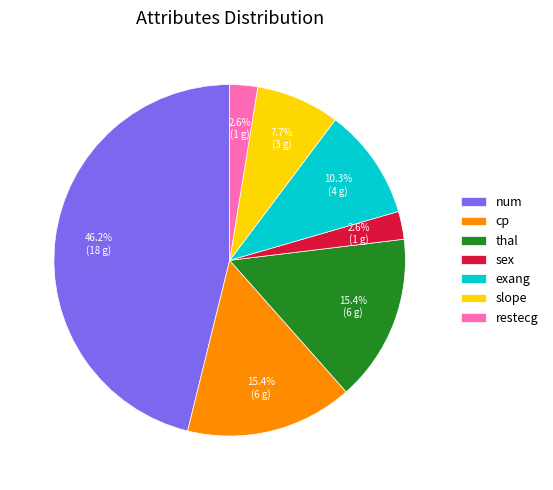

Does any single category account for the majority?

No